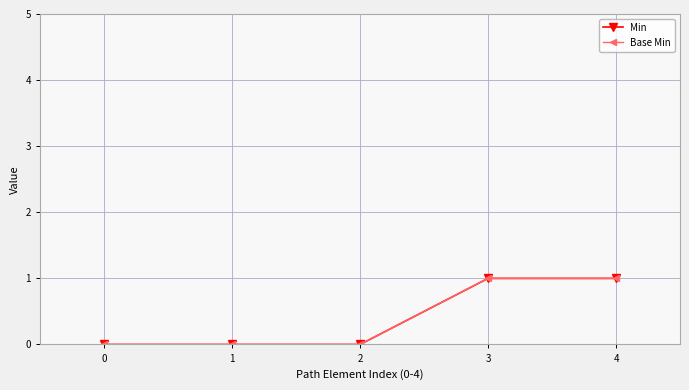

True or false: Base Min and Min intersect in this chart.

False